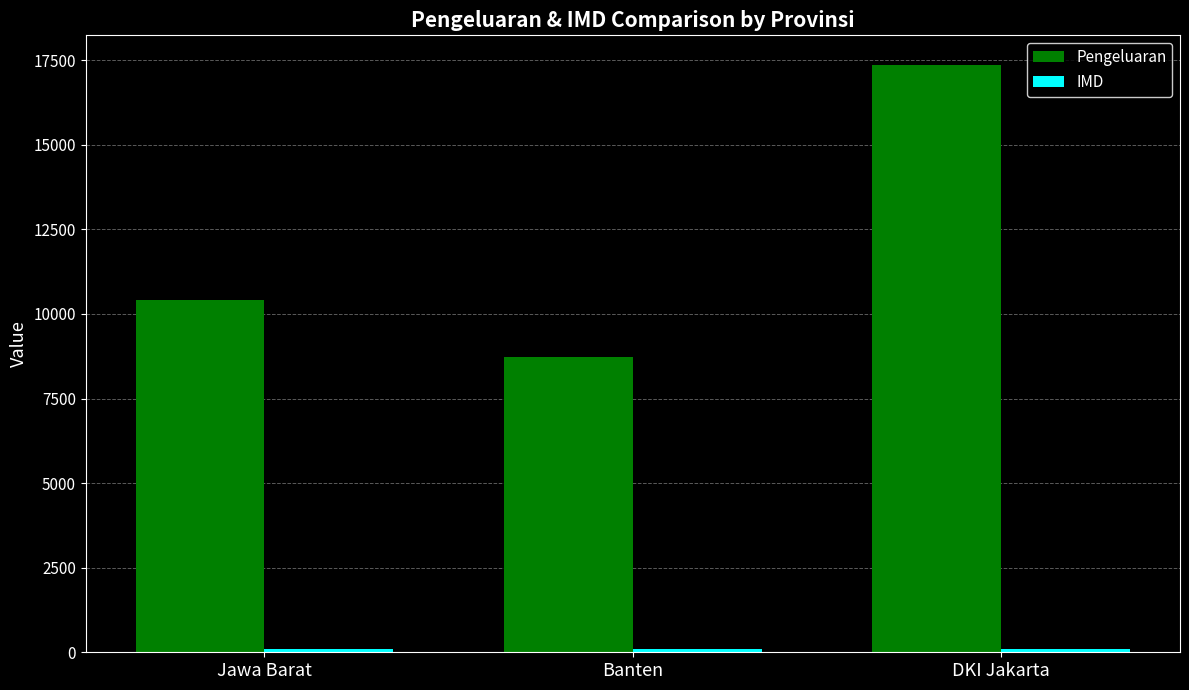

List the labels in order of Pengeluaran value, largest first.

DKI Jakarta, Jawa Barat, Banten